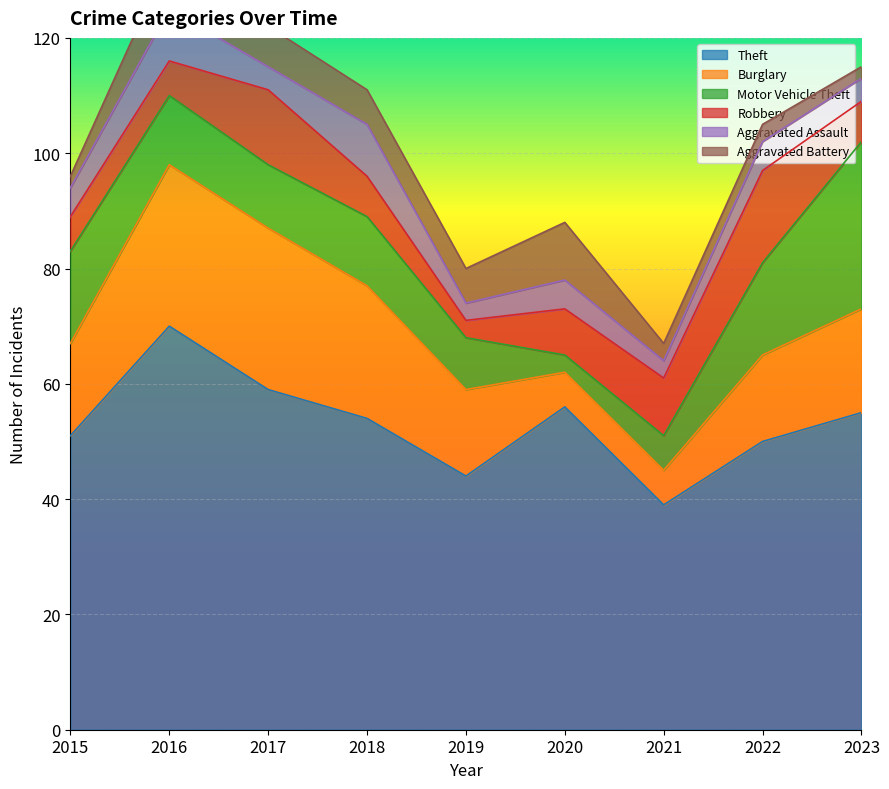

What is the total value across all series at 2020?

88